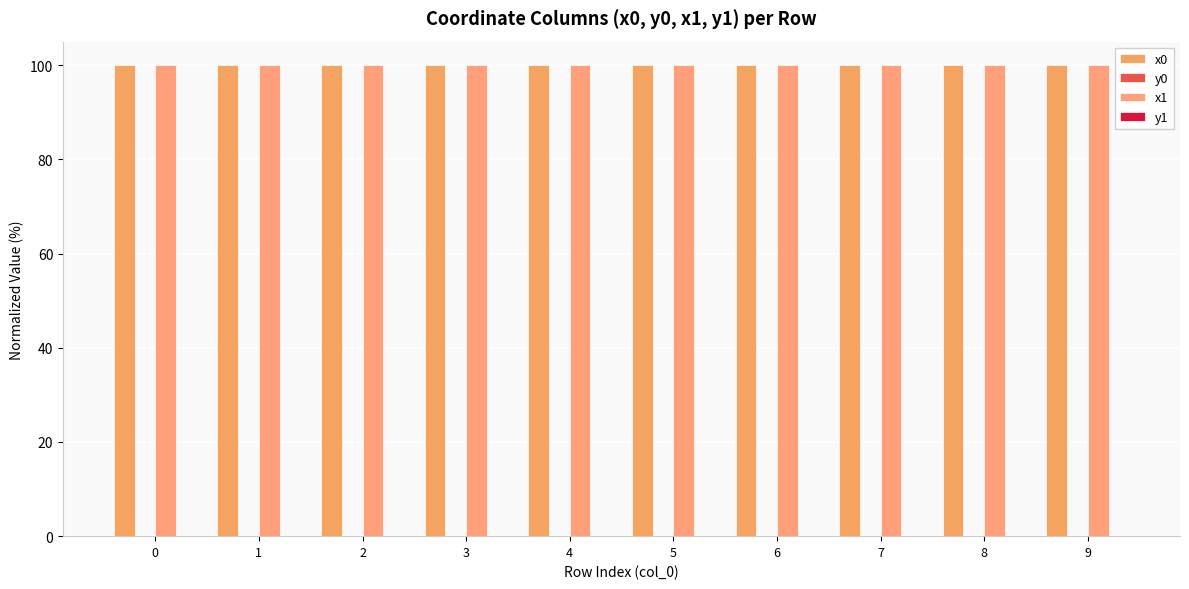

Which series has the largest range (max minus min)?

x1